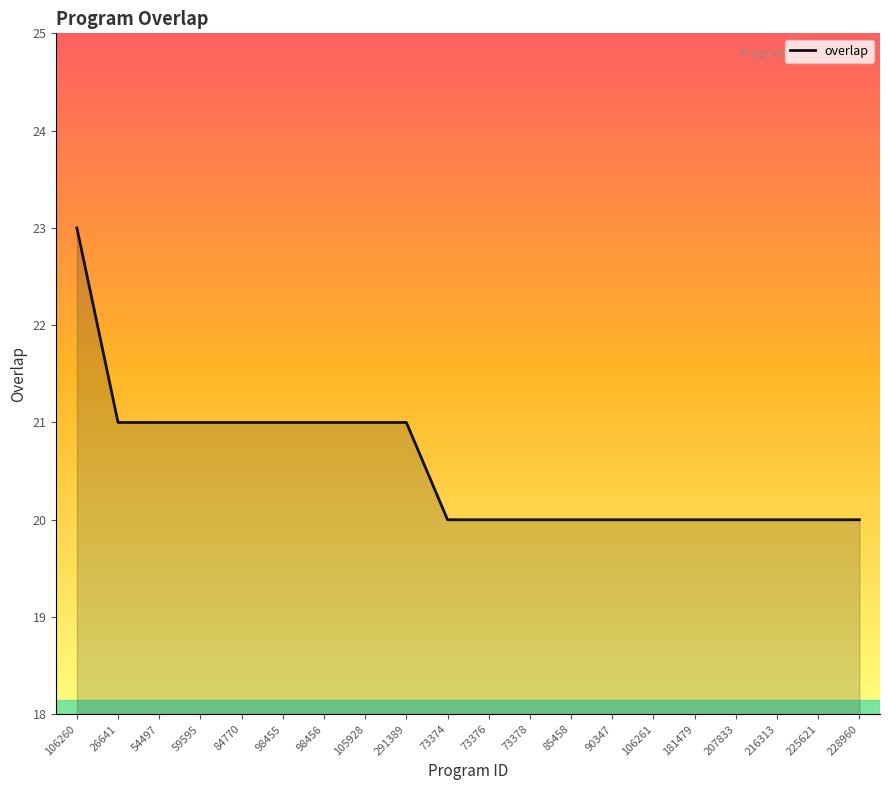

What value does the data have at 291389?

21